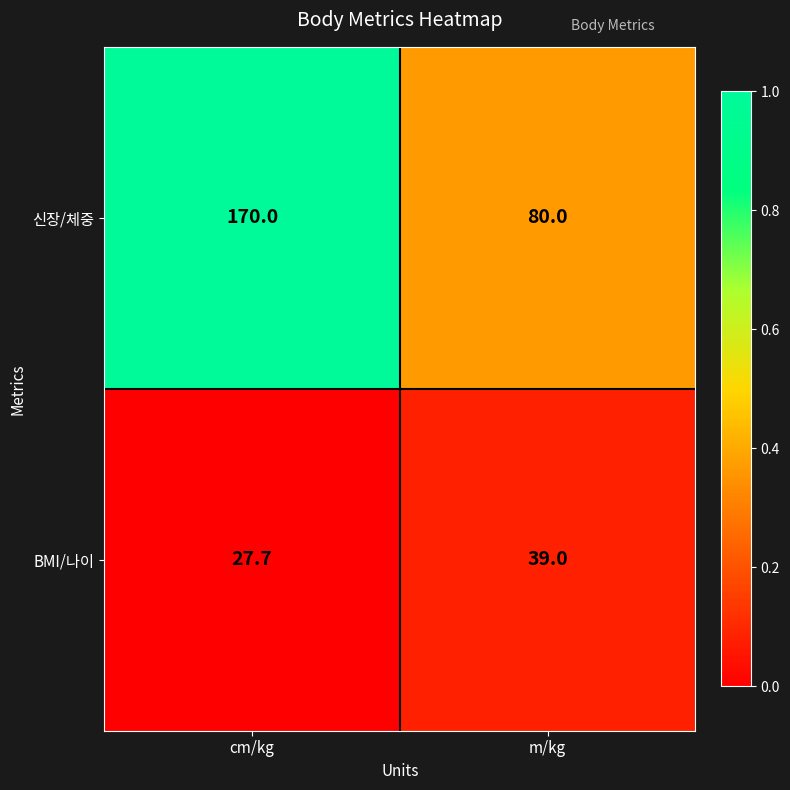

The value of 신장/체중 at m/kg is 80.0. True or false?

True